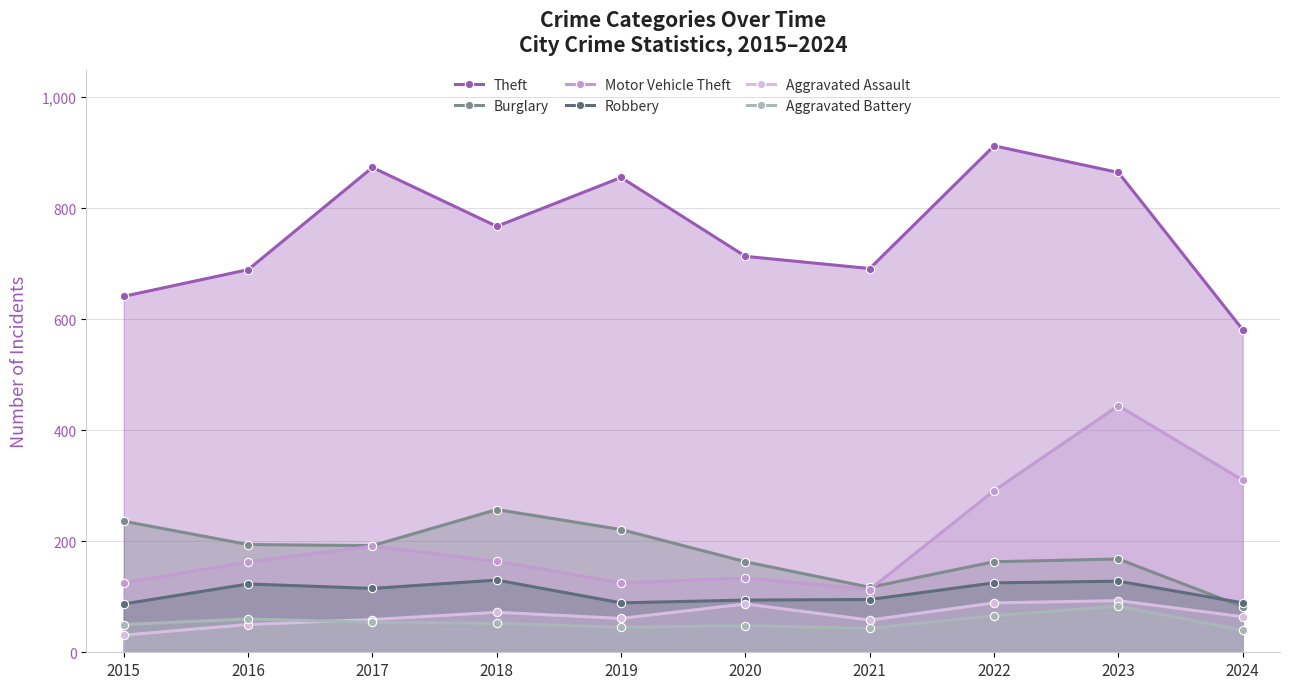

How many lines are shown in the chart?

6